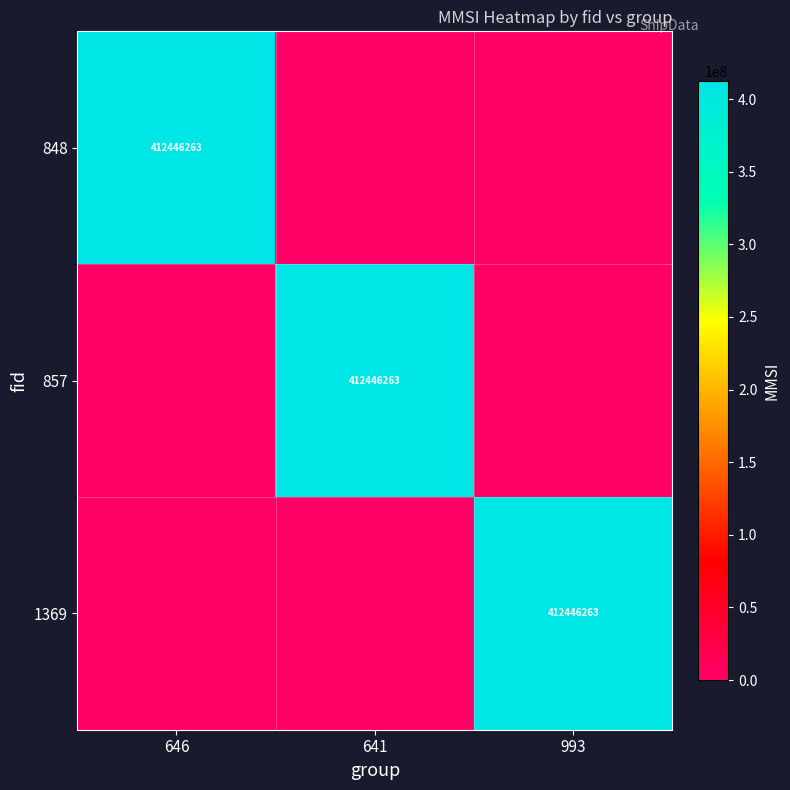

The 1369 series shows 217655168 at 993. True or false?

False